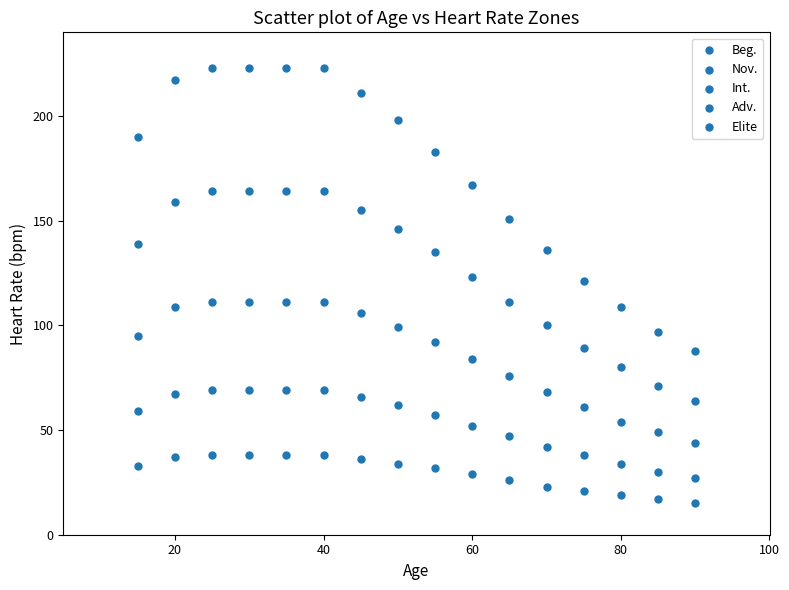

How many points are shown in the scatter plot?

80